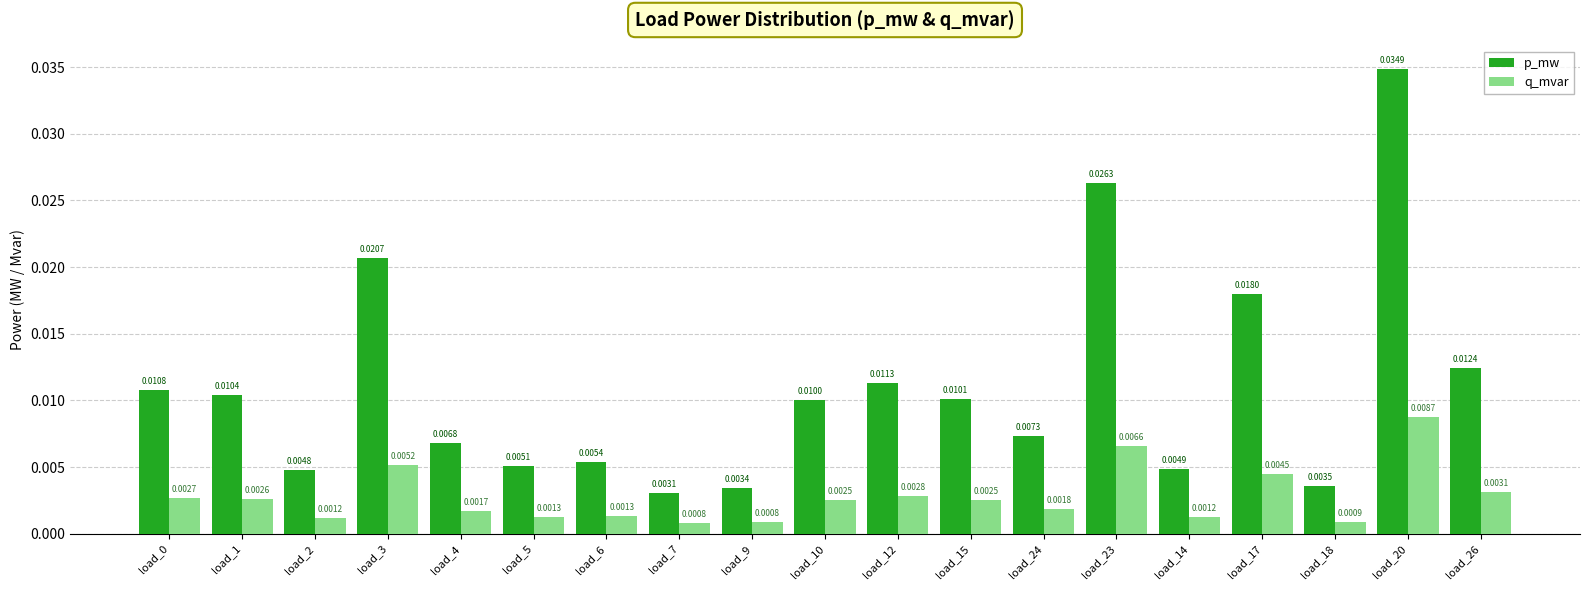

What are all the series names shown in the legend?

p_mw, q_mvar